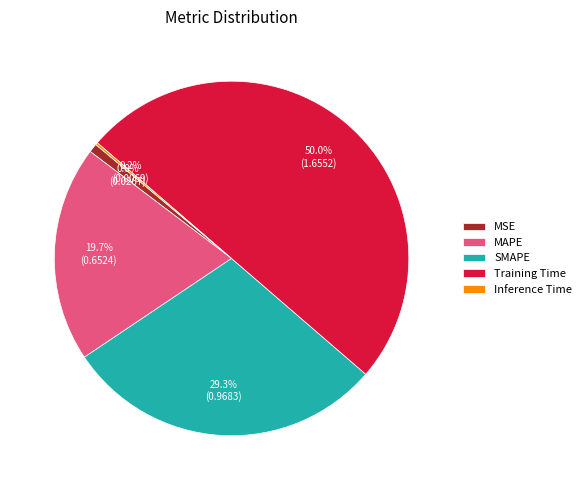

Between MSE and Training Time, which is larger?

Training Time